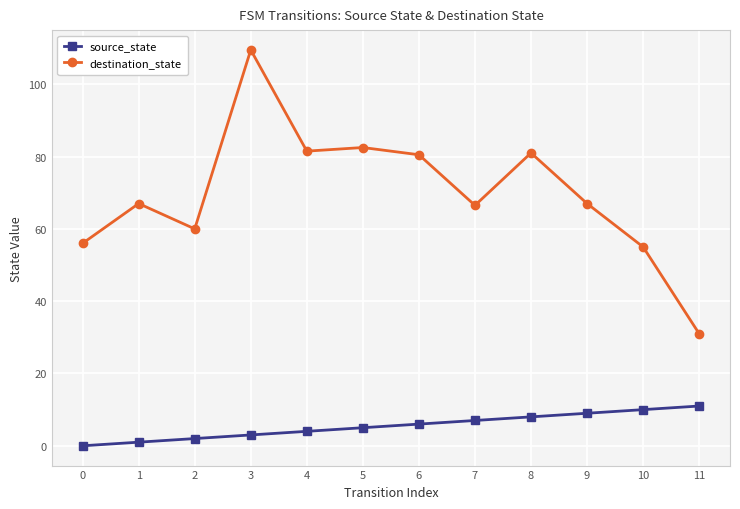

Which category has the highest value across all series?

3